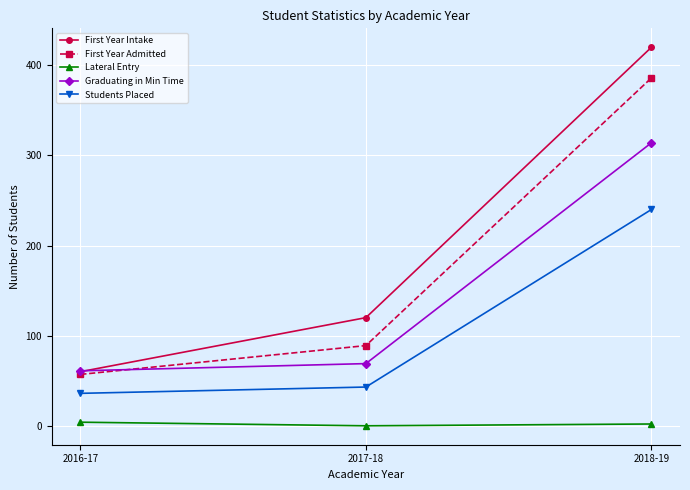

Which series has the largest range (max minus min)?

First Year Intake